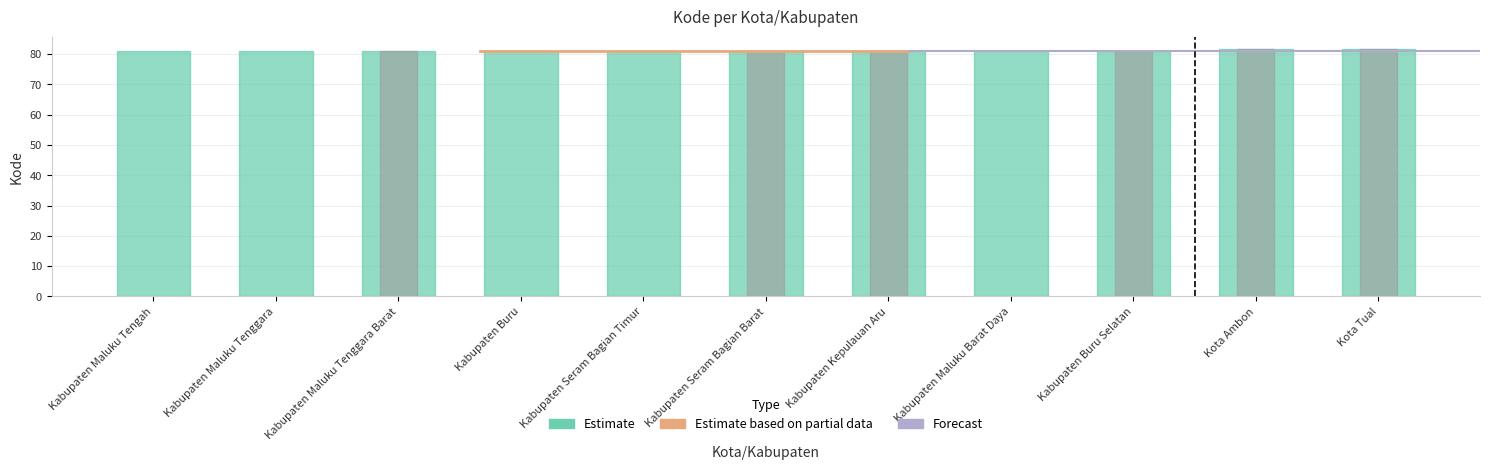

List the labels in order of value, largest first.

Kota Tual, Kota Ambon, Kabupaten Buru Selatan, Kabupaten Maluku Barat Daya, Kabupaten Kepulauan Aru, Kabupaten Seram Bagian Barat, Kabupaten Seram Bagian Timur, Kabupaten Buru, Kabupaten Maluku Tenggara Barat, Kabupaten Maluku Tenggara, Kabupaten Maluku Tengah